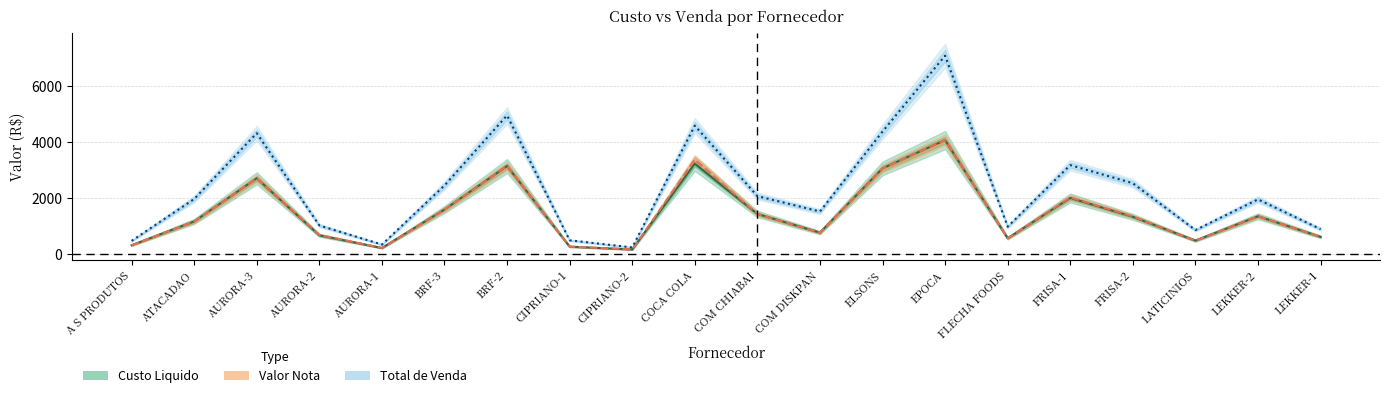

Reading left to right, what are all the values shown in this chart?

Custo Liquido: 317.6	1170.0	2713.0	672.8	219.1	1597.6	3152.4	268.2	166.2	3236.7	1437.3	769.4	3068.2	4080.0	567.4	2010.2	1334.9	483.8	1355.0	618.3
Total de Venda: 475.5	1973.6	4327.0	1025.9	342.4	2456.7	4962.9	495.0	240.3	4597.2	2076.4	1524.7	4382.7	7101.7	981.5	3185.2	2536.7	861.7	1959.3	894.1
Valor Nota: 317.6	1170.0	2715.3	687.1	221.8	1597.6	3157.1	268.2	166.2	3382.5	1437.3	769.4	3068.2	4080.0	567.4	2031.3	1348.9	483.8	1355.0	618.3